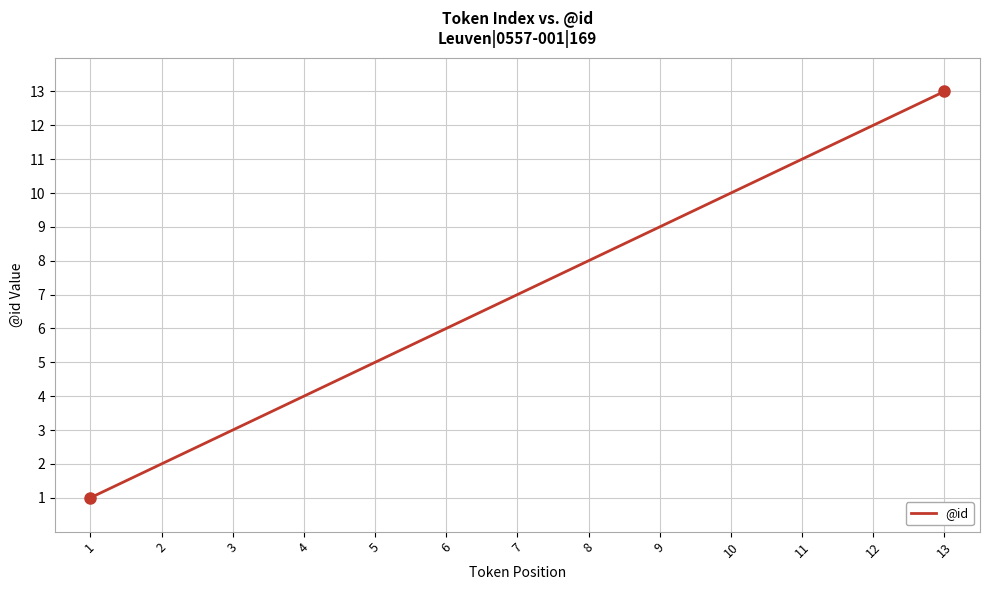

Where is the data nearest to the value 7?

7